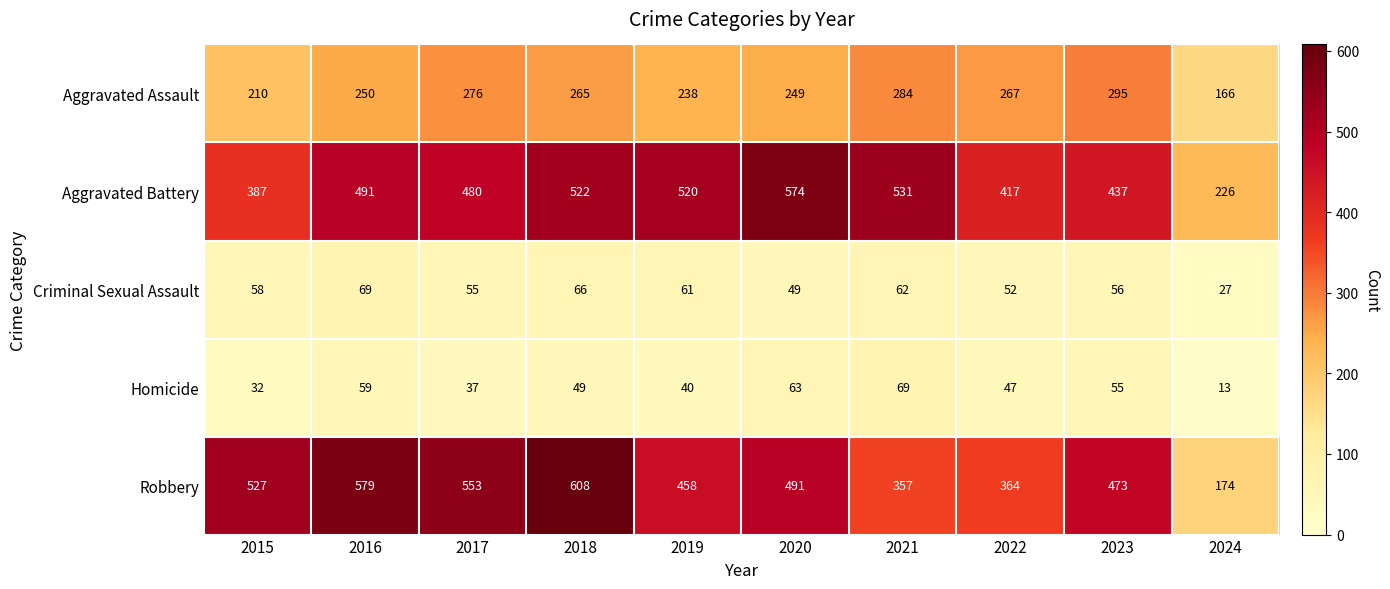

What is the difference between the second highest and minimum values in the Aggravated Battery series?

305